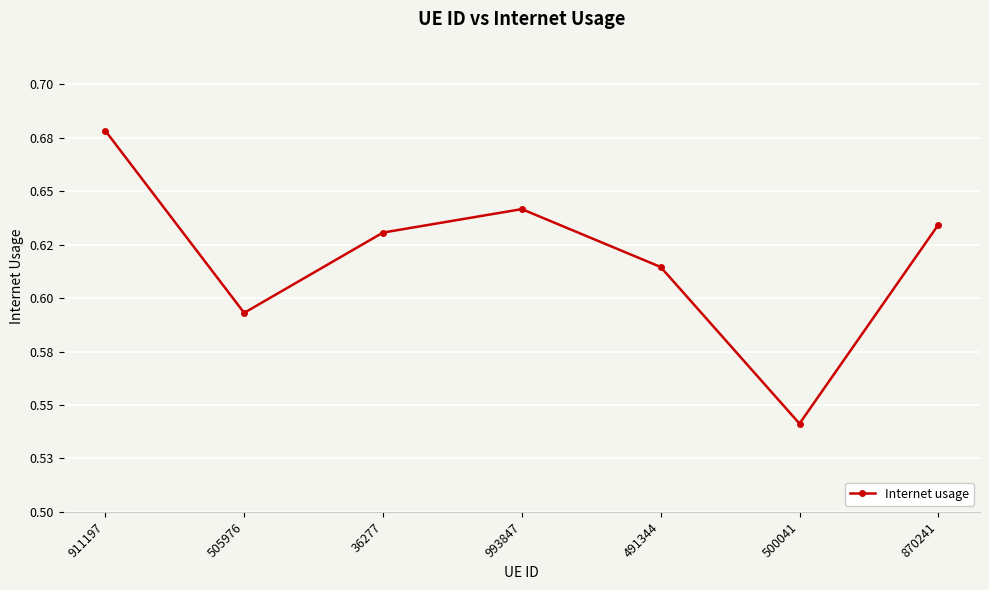

At which category does the chart reach its minimum across all series?

500041